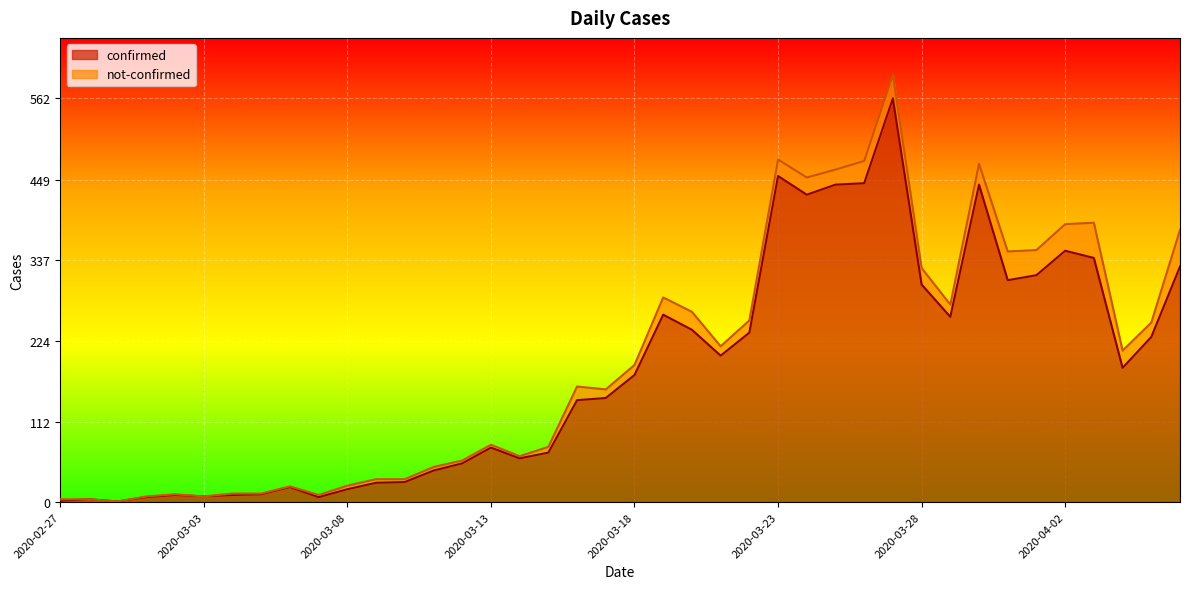

What is the sum of the values at 2020-03-31 and 2020-03-12?

363